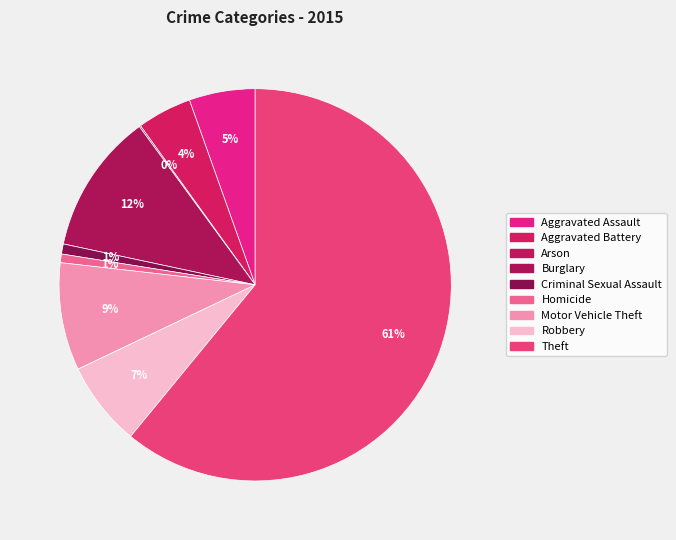

To the nearest percent, what portion does Burglary represent?

12%